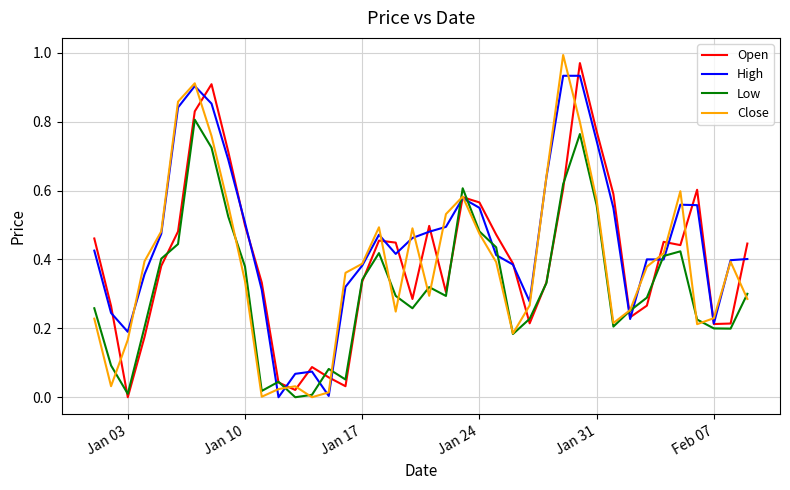

Which series has the largest total across all categories?

High